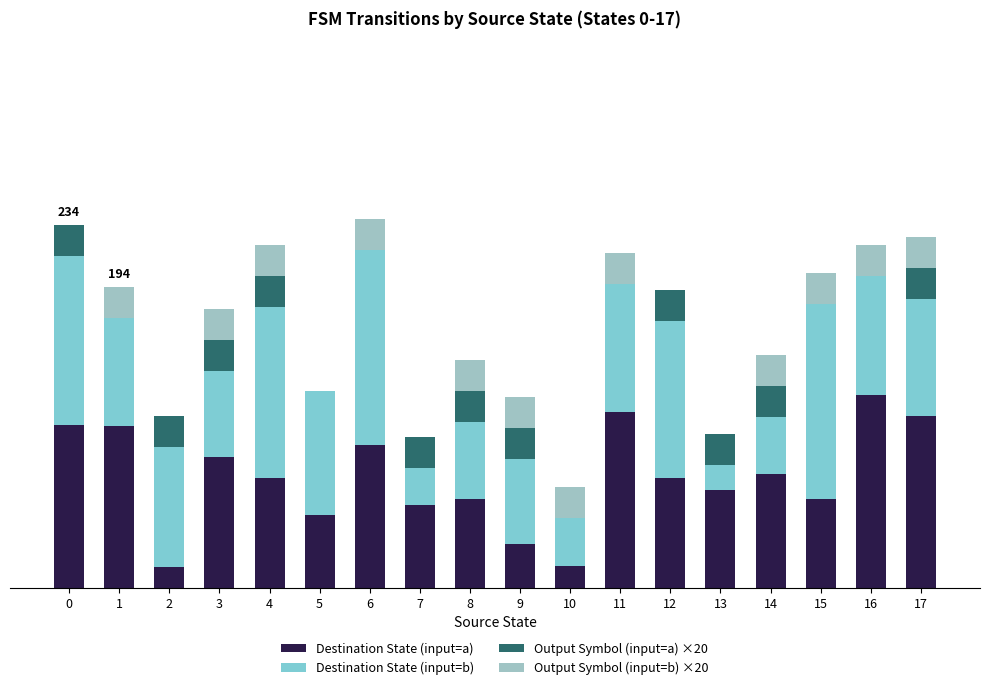

What is the sum of all Output Symbol (input=b) ×20 values?

240